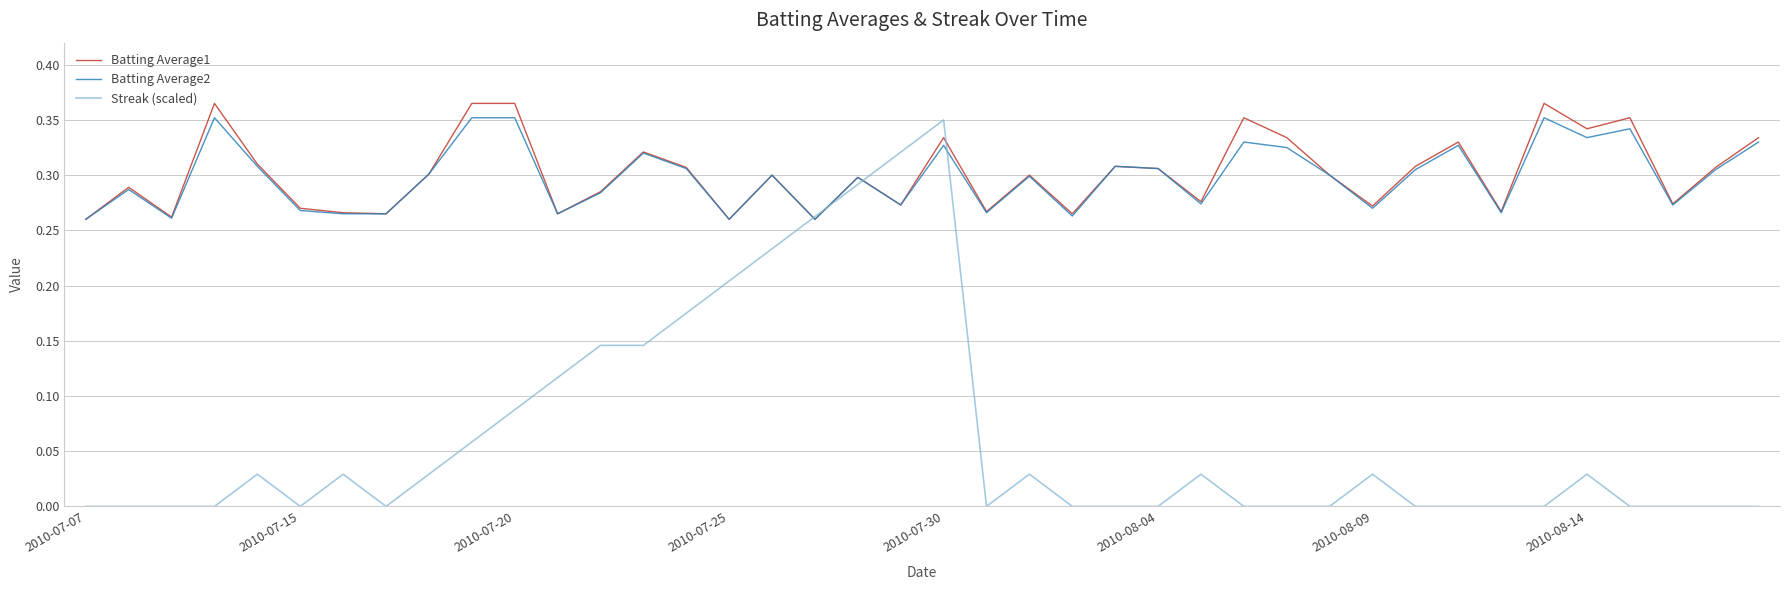

Is this an area chart (filled region under the line)?

No